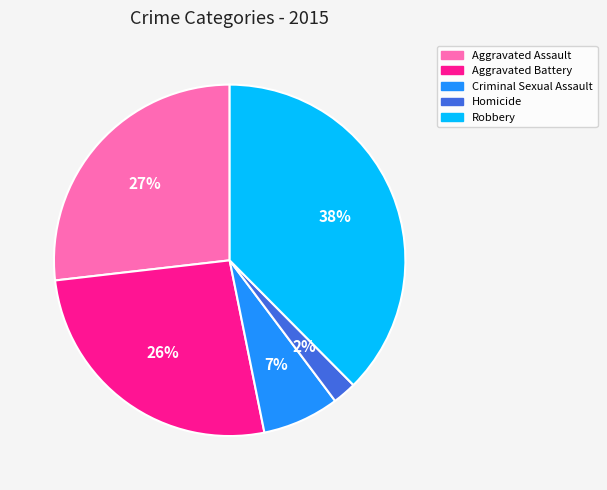

Does Aggravated Assault account for over 50% of the chart?

No